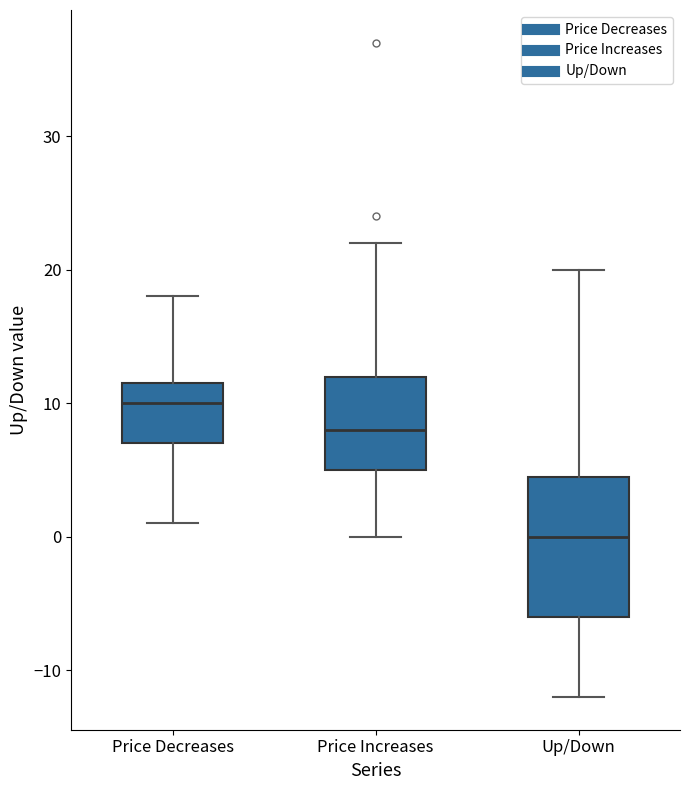

Reading left to right, transcribe this box plot: for each box, give where its median line is, the range the box spans, and where its two whiskers end, as read against the y-axis. The values are not printed on the chart, so give them approximately, as read against the axis.

Price Decreases: median 10, box 7 to 12, whiskers 1 to 18
Price Increases: median 8, box 5 to 12, whiskers 0 to 22
Up/Down: median 0, box -6 to 5, whiskers -12 to 20